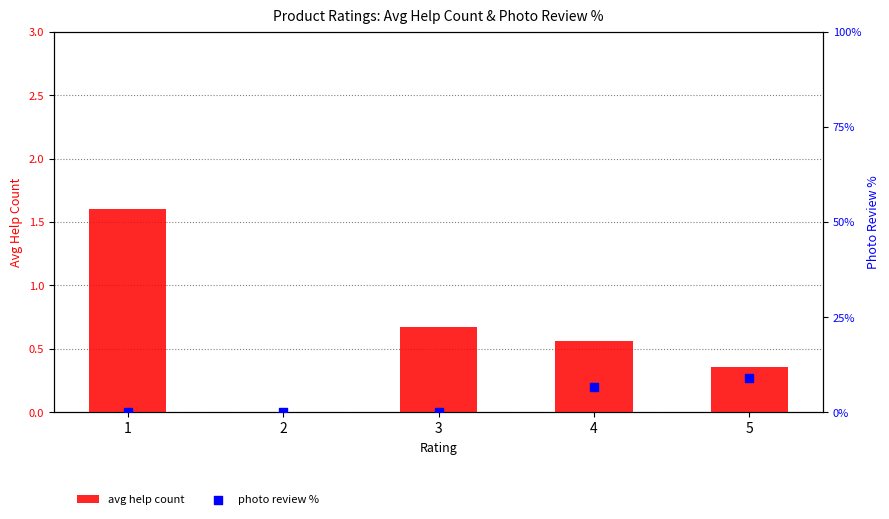

What are all the series names shown in the legend?

avg help count, photo review %